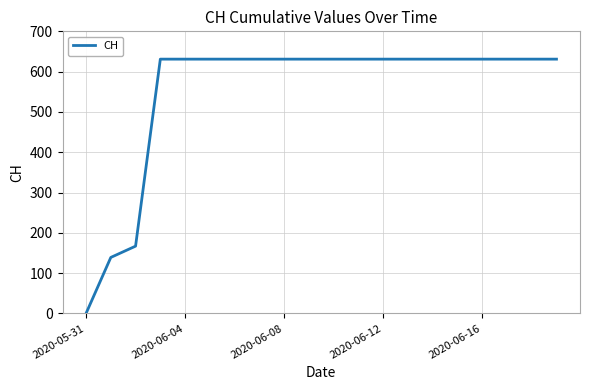

What is the difference between the maximum and minimum values?

631